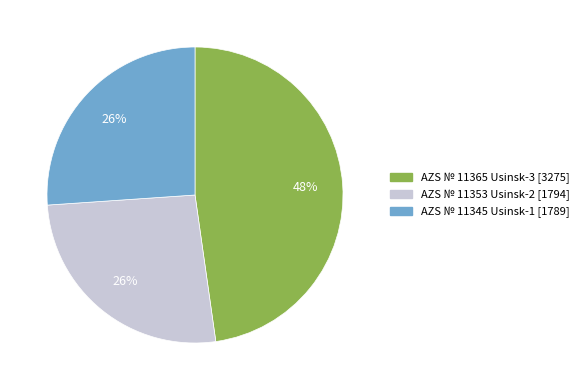

Combined, do AZS № 11353 Usinsk-2 and AZS № 11365 Usinsk-3 account for over 50%?

Yes